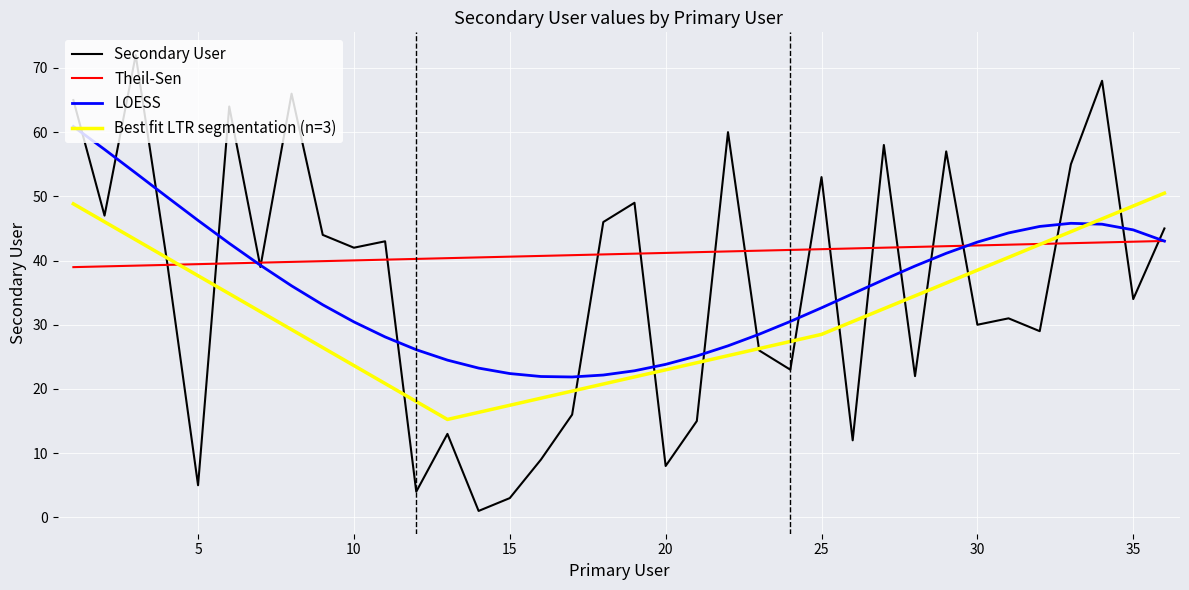

Rank the categories by value from lowest to highest.

14, 15, 12, 5, 20, 16, 26, 13, 21, 17, 28, 24, 23, 32, 30, 31, 35, 7, 4, 10, 11, 9, 36, 18, 2, 19, 25, 33, 29, 27, 22, 6, 1, 8, 34, 3